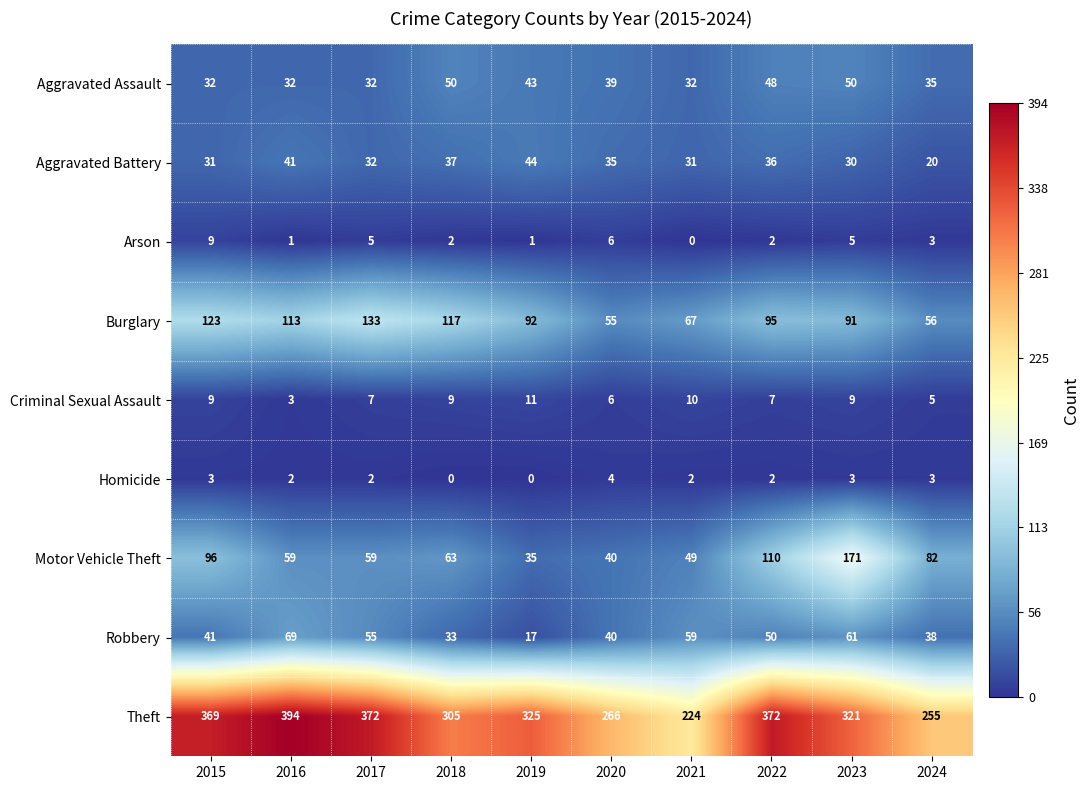

At 2018, list the series in order from largest to smallest.

Theft, Burglary, Motor Vehicle Theft, Aggravated Assault, Aggravated Battery, Robbery, Criminal Sexual Assault, Arson, Homicide